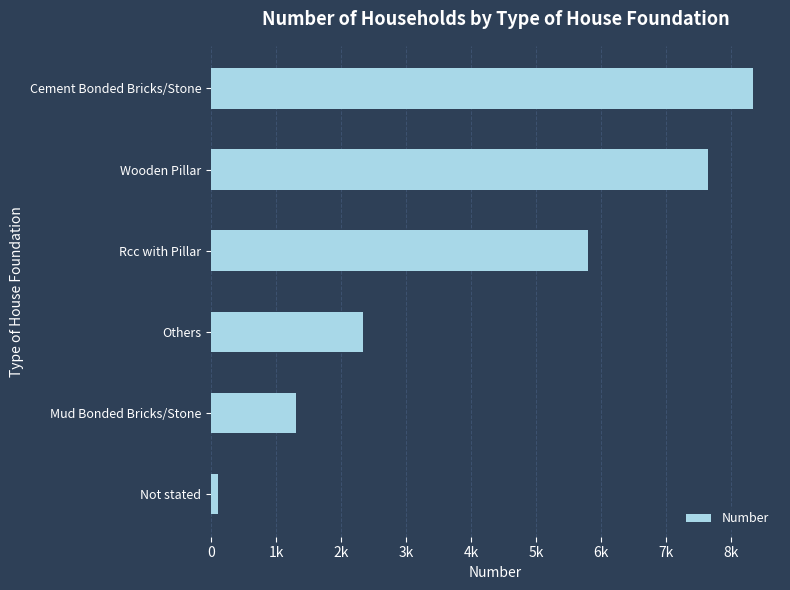

Are the bars grouped side by side (vs. stacked)?

No